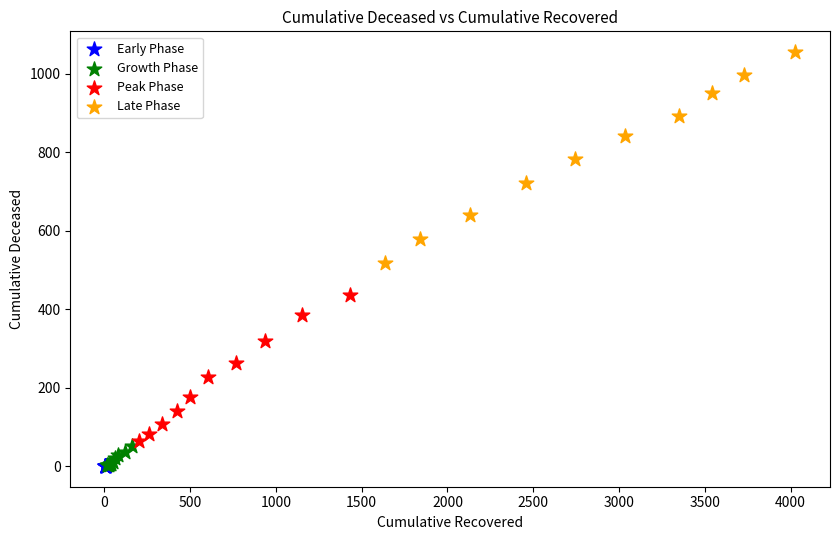

Which series reaches the maximum Y coordinate?

Late Phase